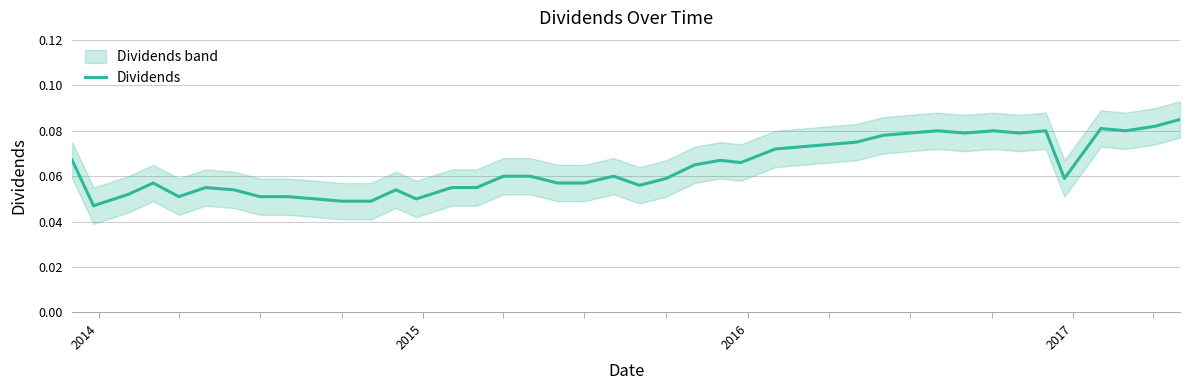

What is the greatest value displayed?

0.1